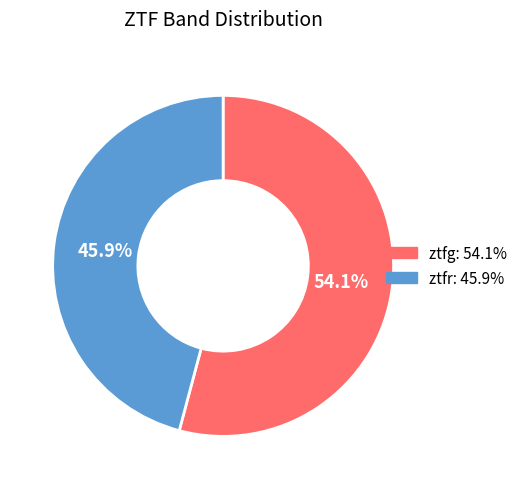

What percentage is the ztfg slice, to the nearest percent?

54%